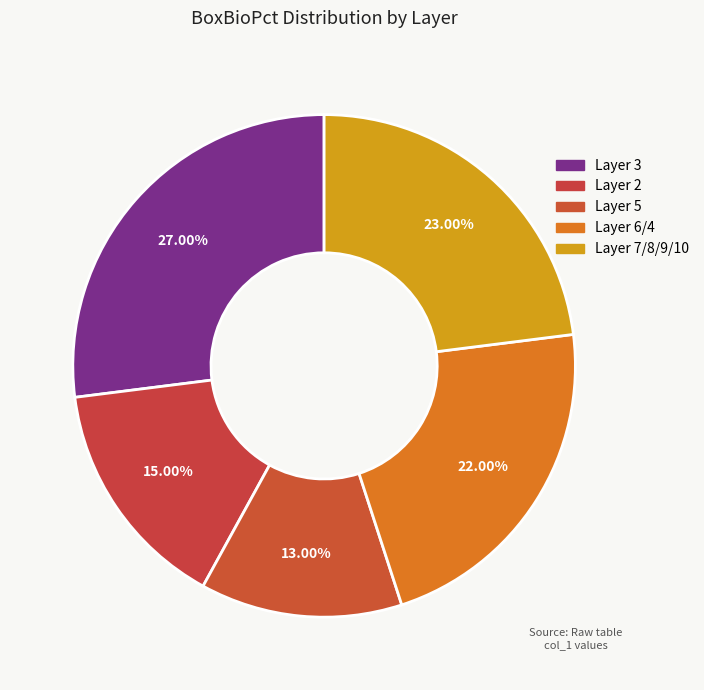

Count the number of slices in the pie.

5